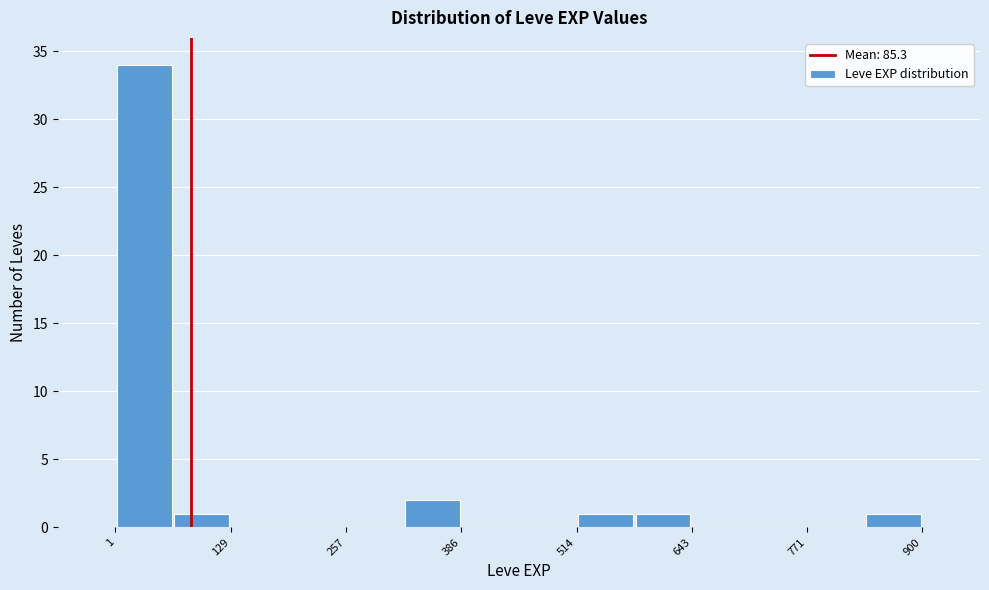

Around what value on the x-axis is the tallest bar? Give the approximate position of its centre, as read against the axis.

40